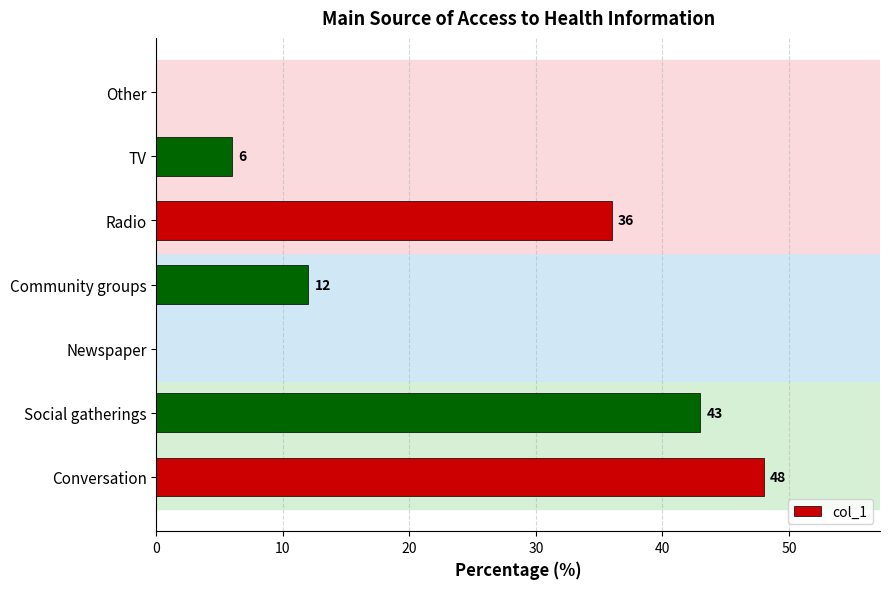

The chart shows a value of 6 at TV. True or false?

True